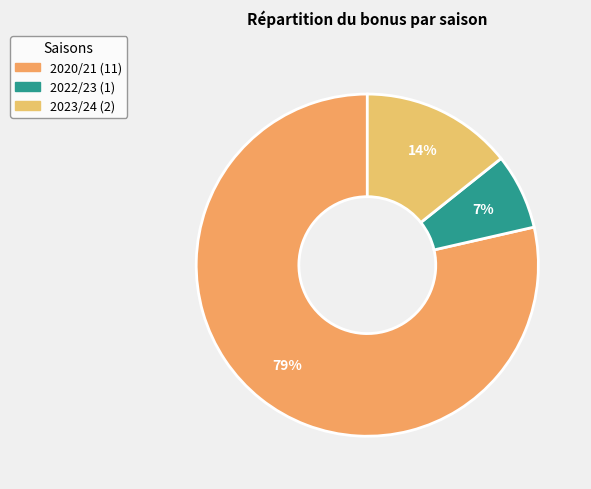

Count the number of slices in the pie.

3